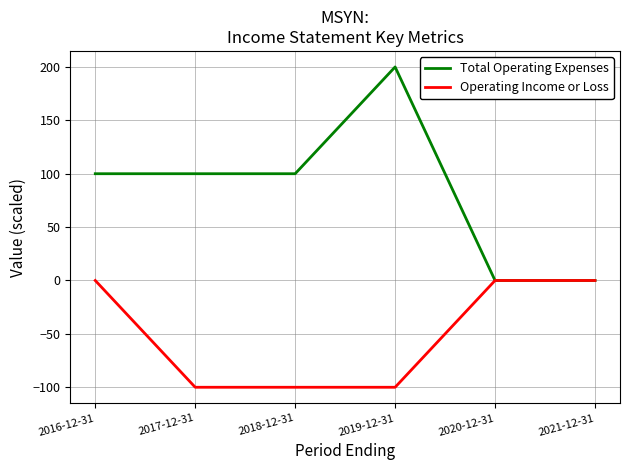

Reading left to right, transcribe all the data shown in this chart.

Total Operating Expenses: 100	100	100	200	0	0
Operating Income or Loss: 0	-100	-100	-100	0	0